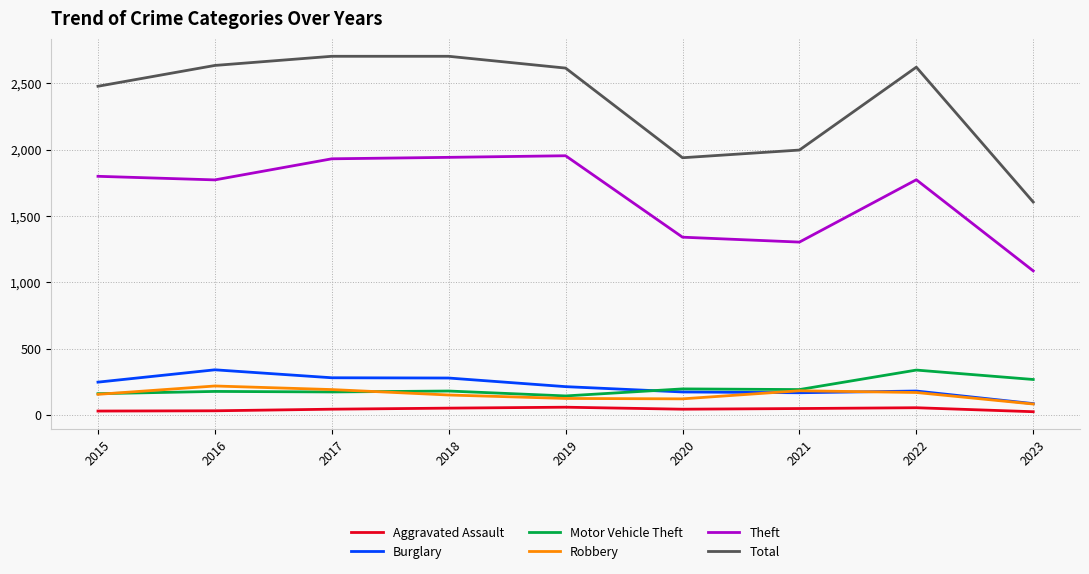

What is the maximum value shown in the chart?

2704